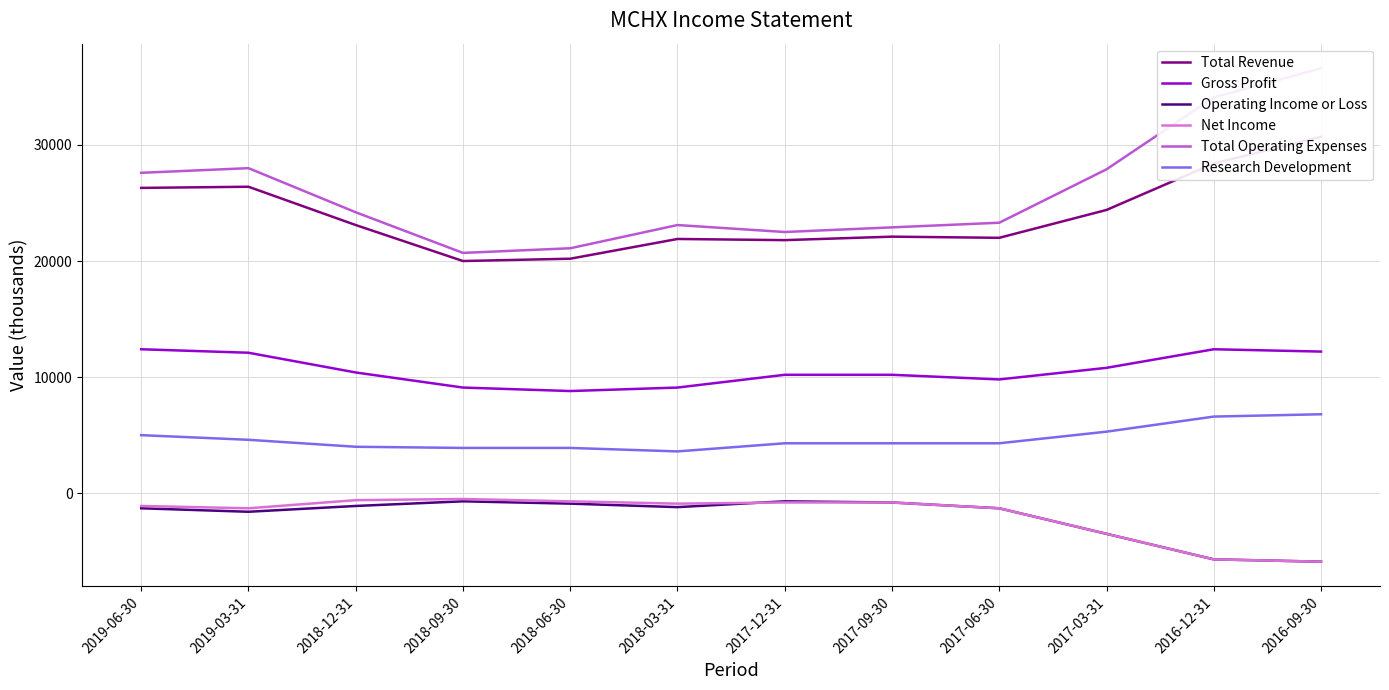

At which category is the sum across all series the highest?

2016-09-30